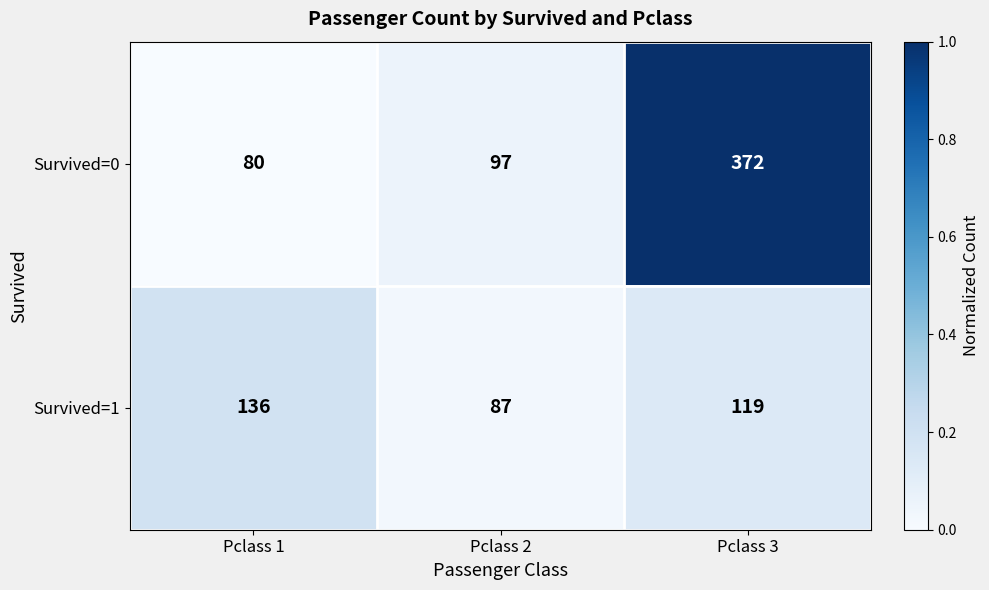

At which category is the sum across all series the highest?

Pclass 3